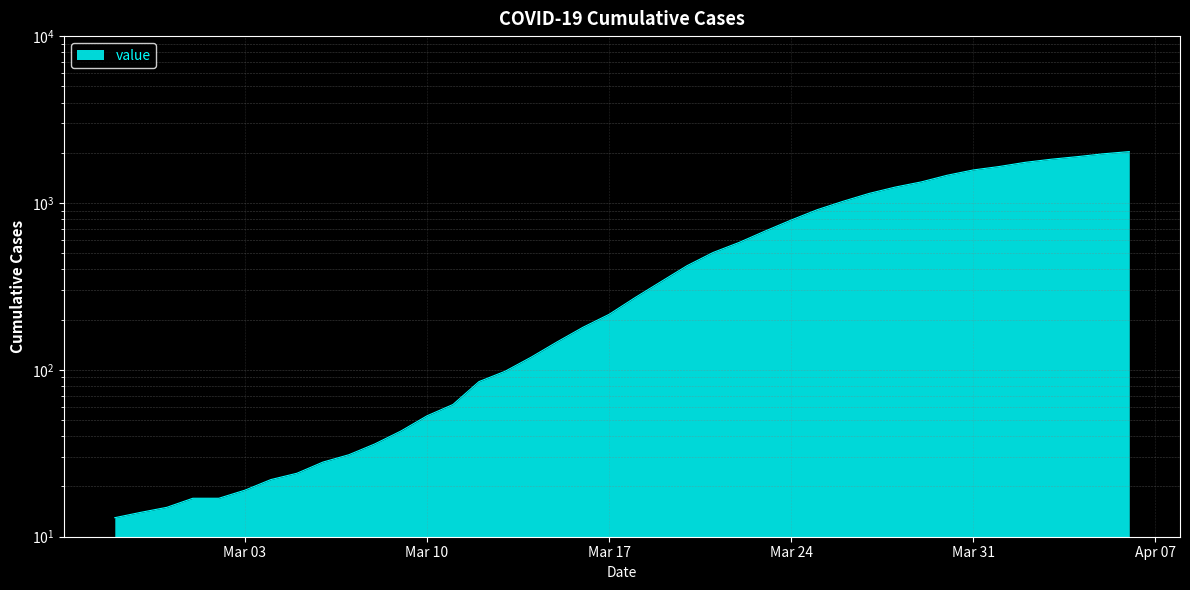

Reading left to right, extract all data points from this chart.

13	14	15	17	17	19	22	24	28	31	36	43	53	62	85	98	119	147	180	215	271	338	421	505	580	679	790	911	1024	1141	1245	1337	1466	1577	1654	1752	1829	1895	1971	2032